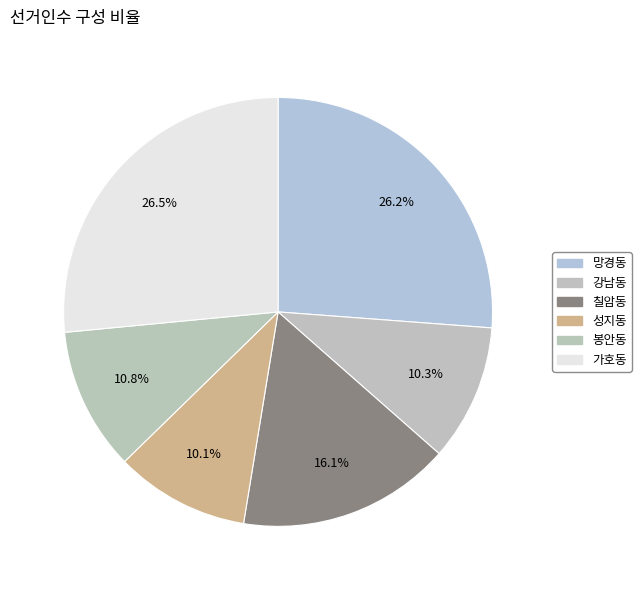

To the nearest percent, what percentage of the pie is 가호동?

27%